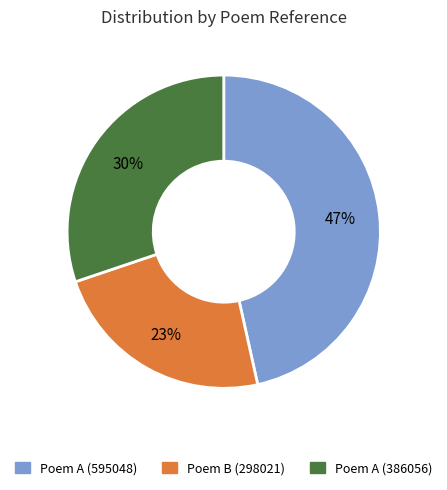

To the nearest percent, what portion does Poem A (595048) represent?

47%